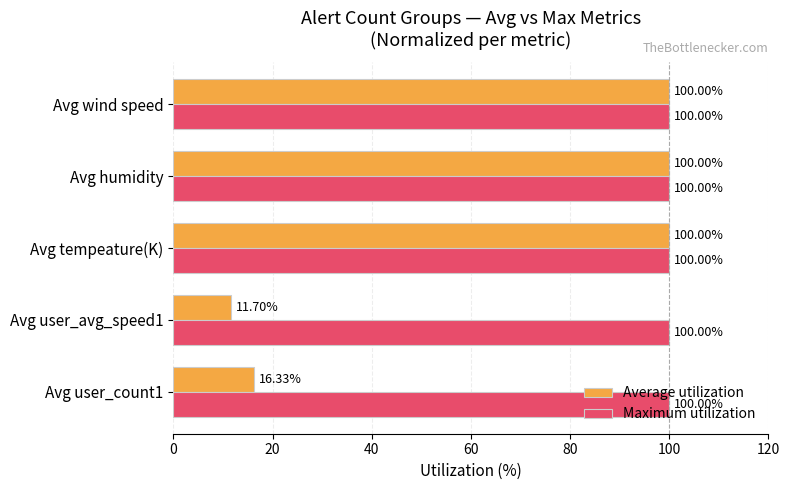

List the series in order of their overall mean, lowest first.

Average utilization, Maximum utilization